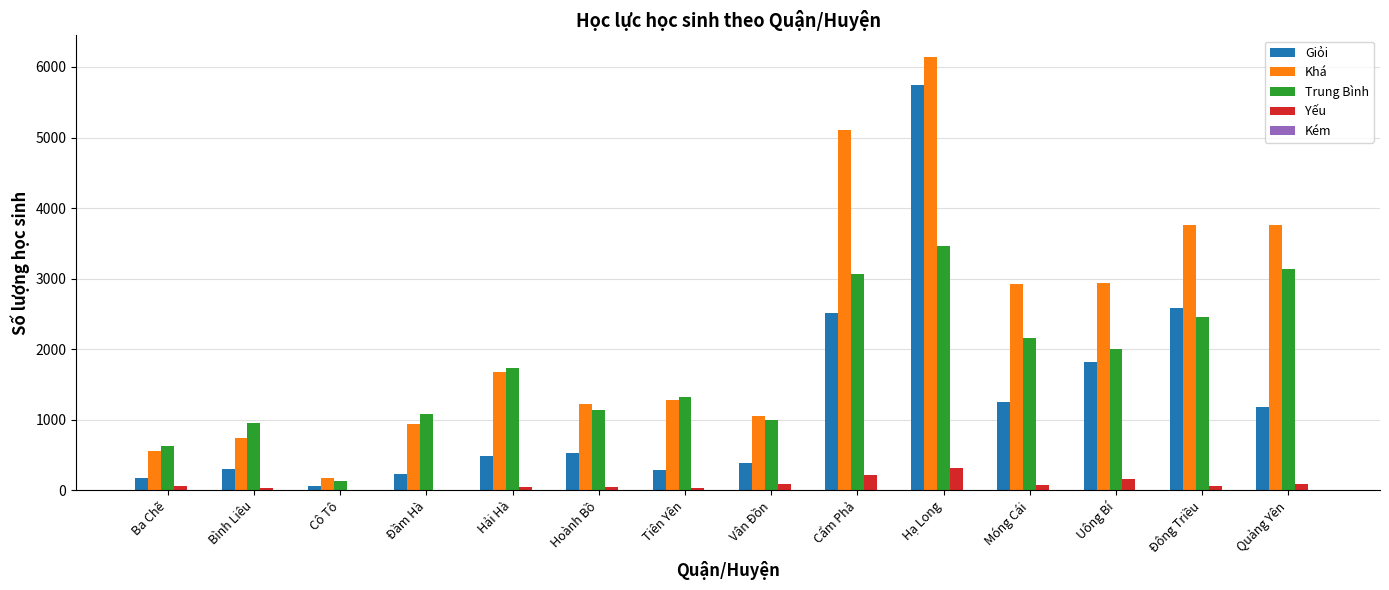

What is the sum of the Khá values at Cẩm Phả and Hoành Bồ?

6320